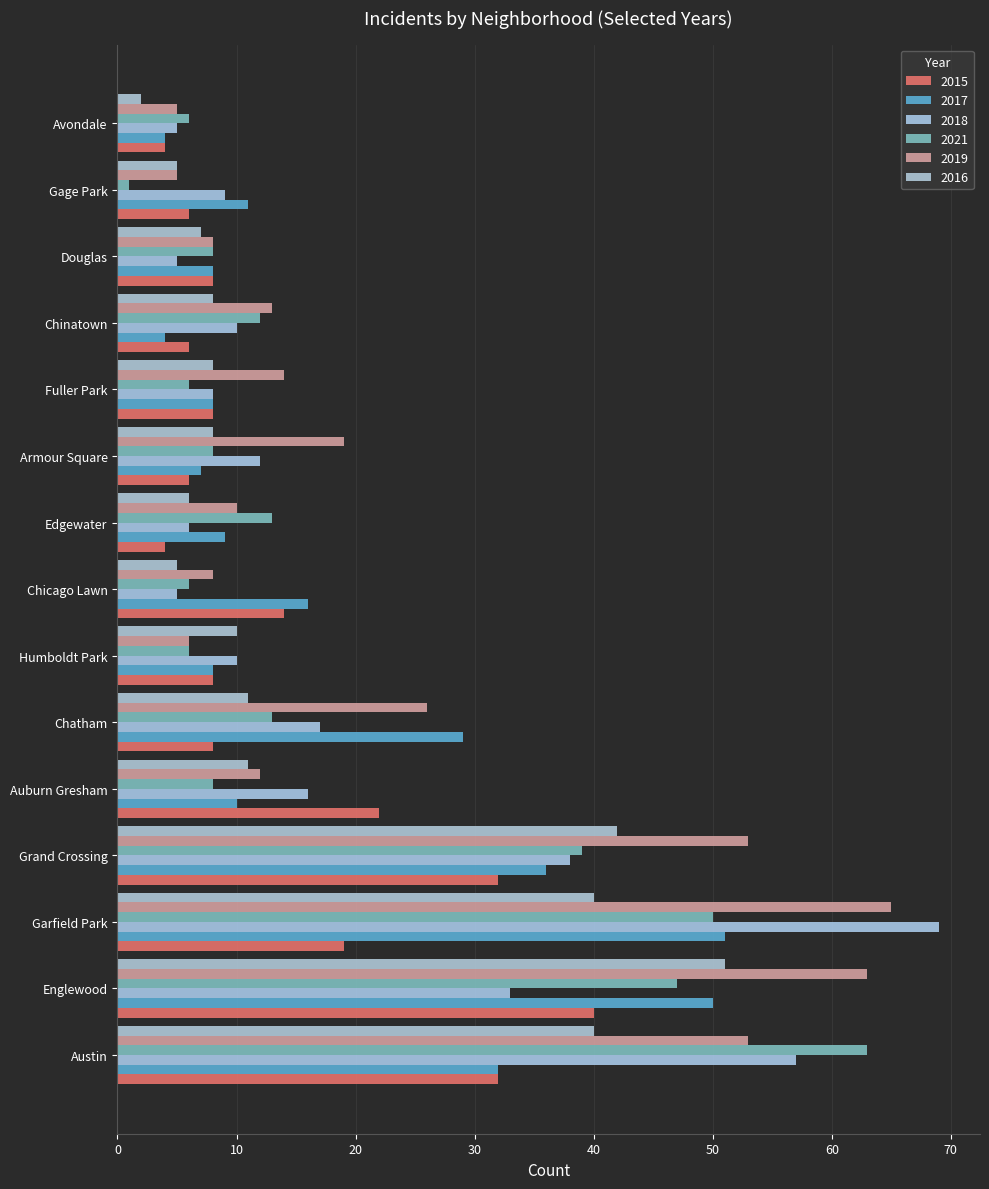

How many values in the 2019 series are below 13?

7